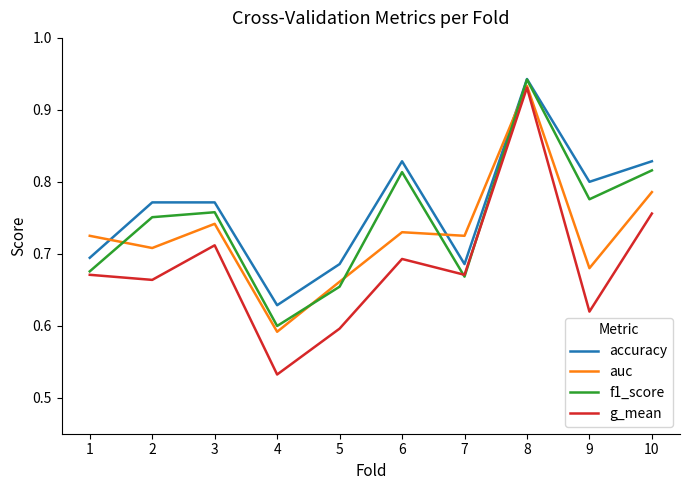

The value of f1_score at 2 is 0.8. True or false?

True